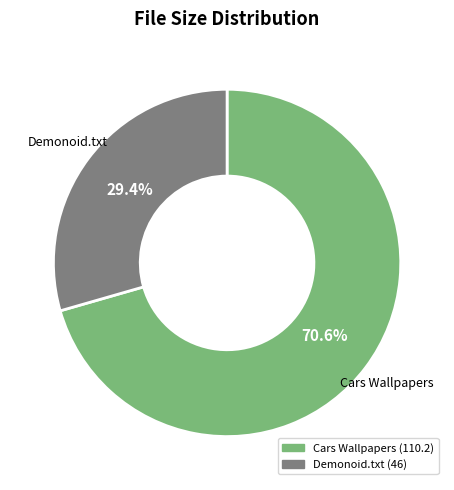

Is there a majority slice in this chart?

Yes